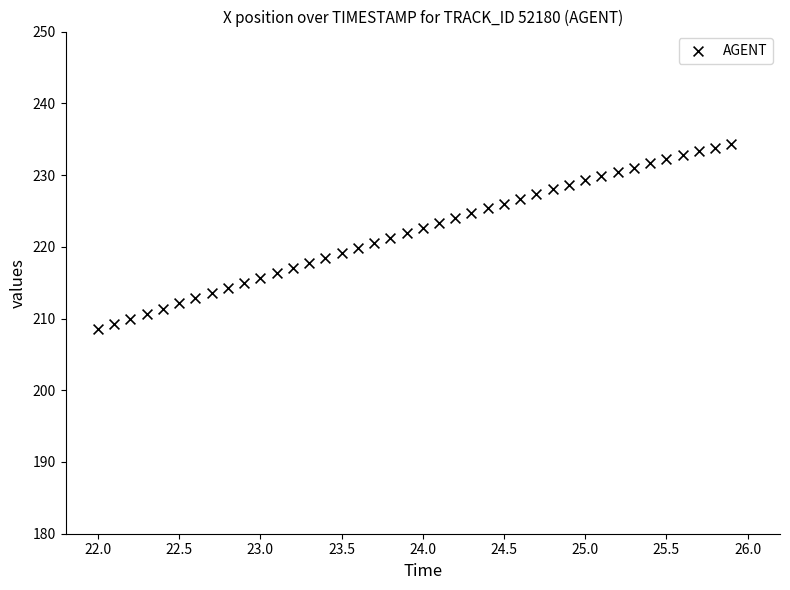

What is the range of Y values (max minus min)?

25.8